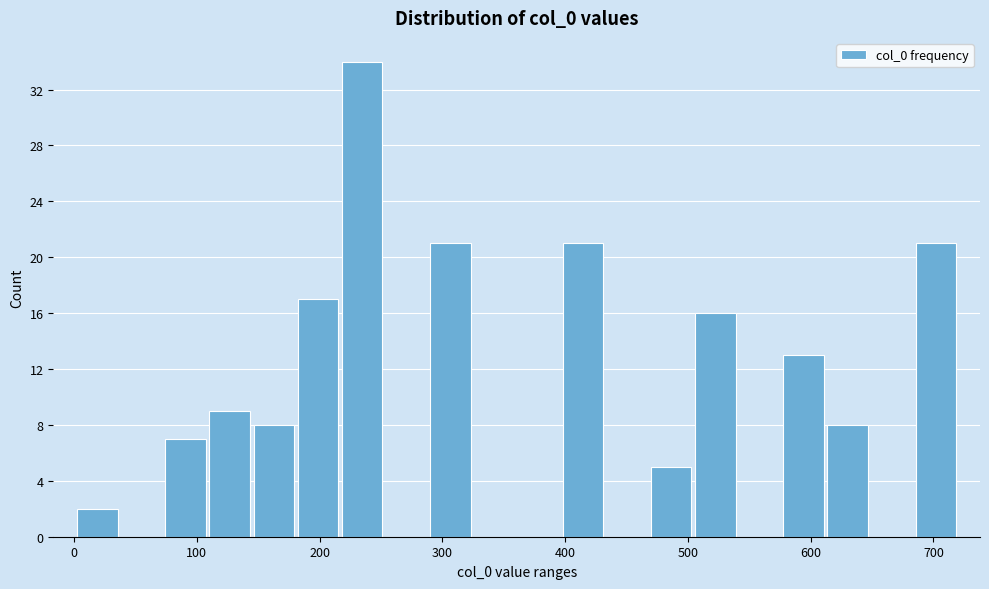

Read against the x-axis, roughly where is the centre of the tallest bar?

230